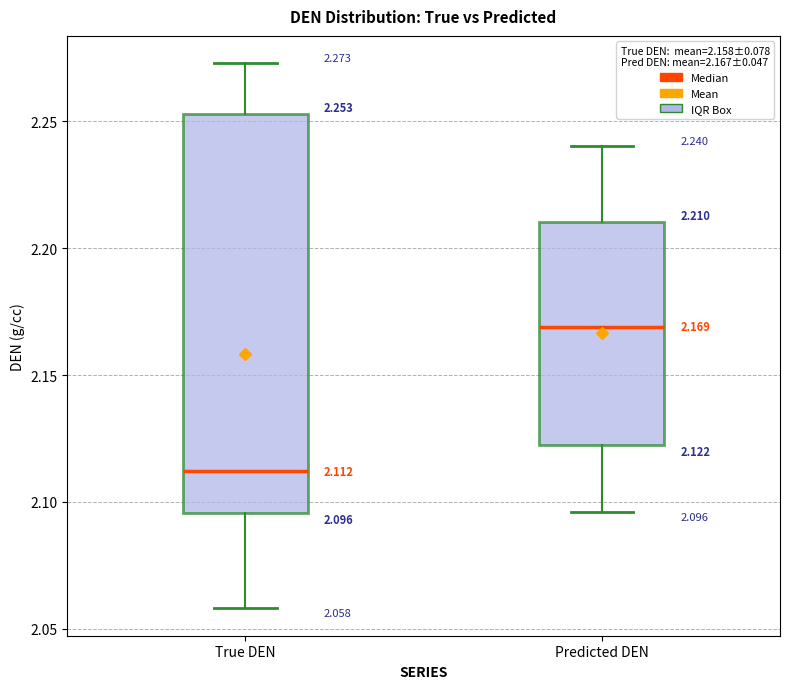

Which box's median line is the highest?

Predicted DEN